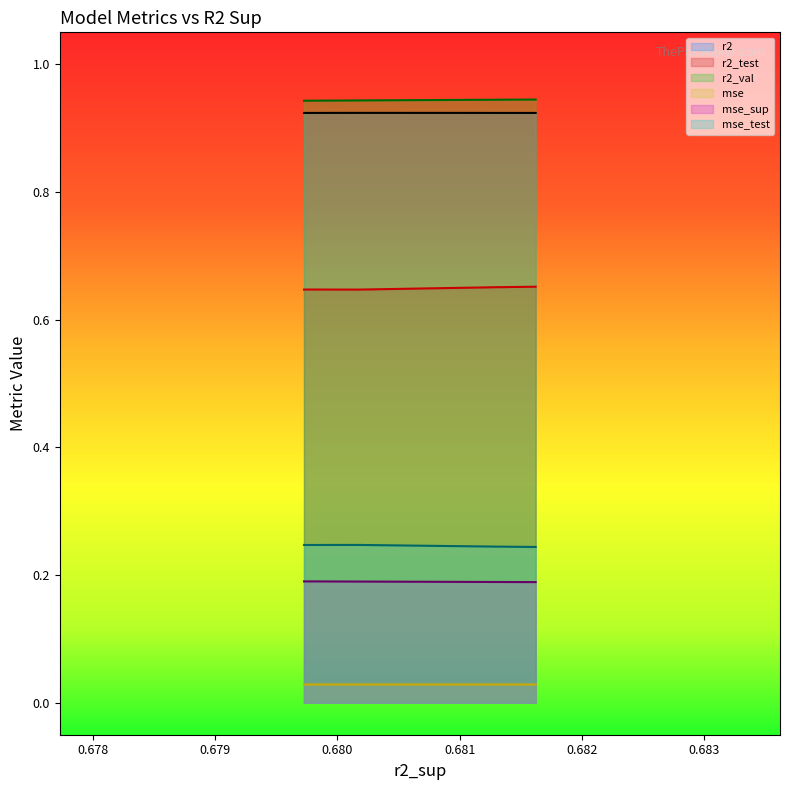

The mse_sup series shows 0.2 at 0.679. True or false?

True